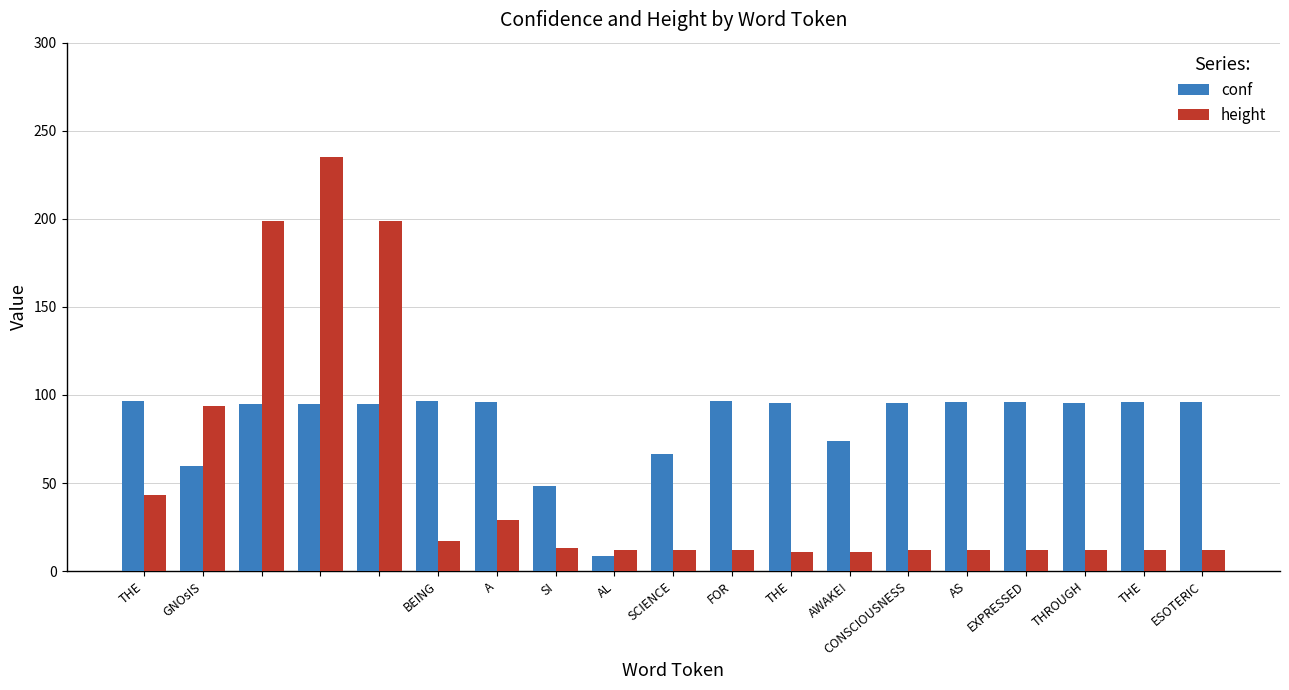

What is the difference between the maximum and minimum values in the conf series?

88.0